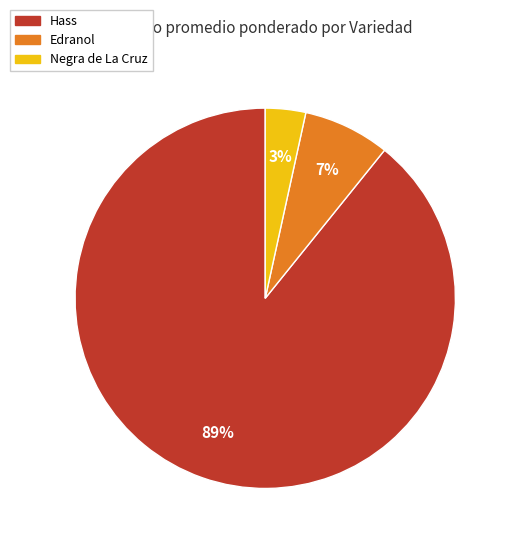

Is there a majority slice in this chart?

Yes